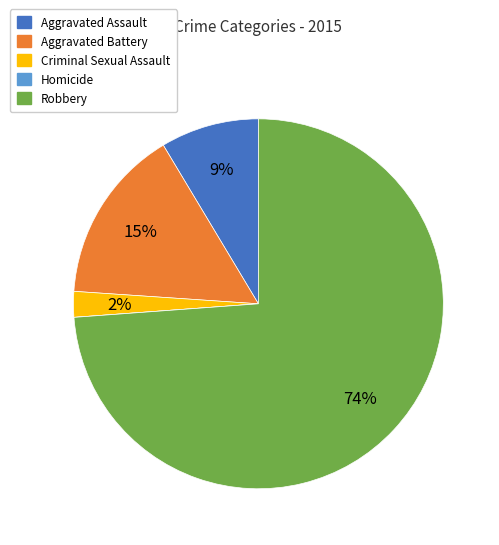

To the nearest percent, what percentage of the pie is Aggravated Battery?

15%